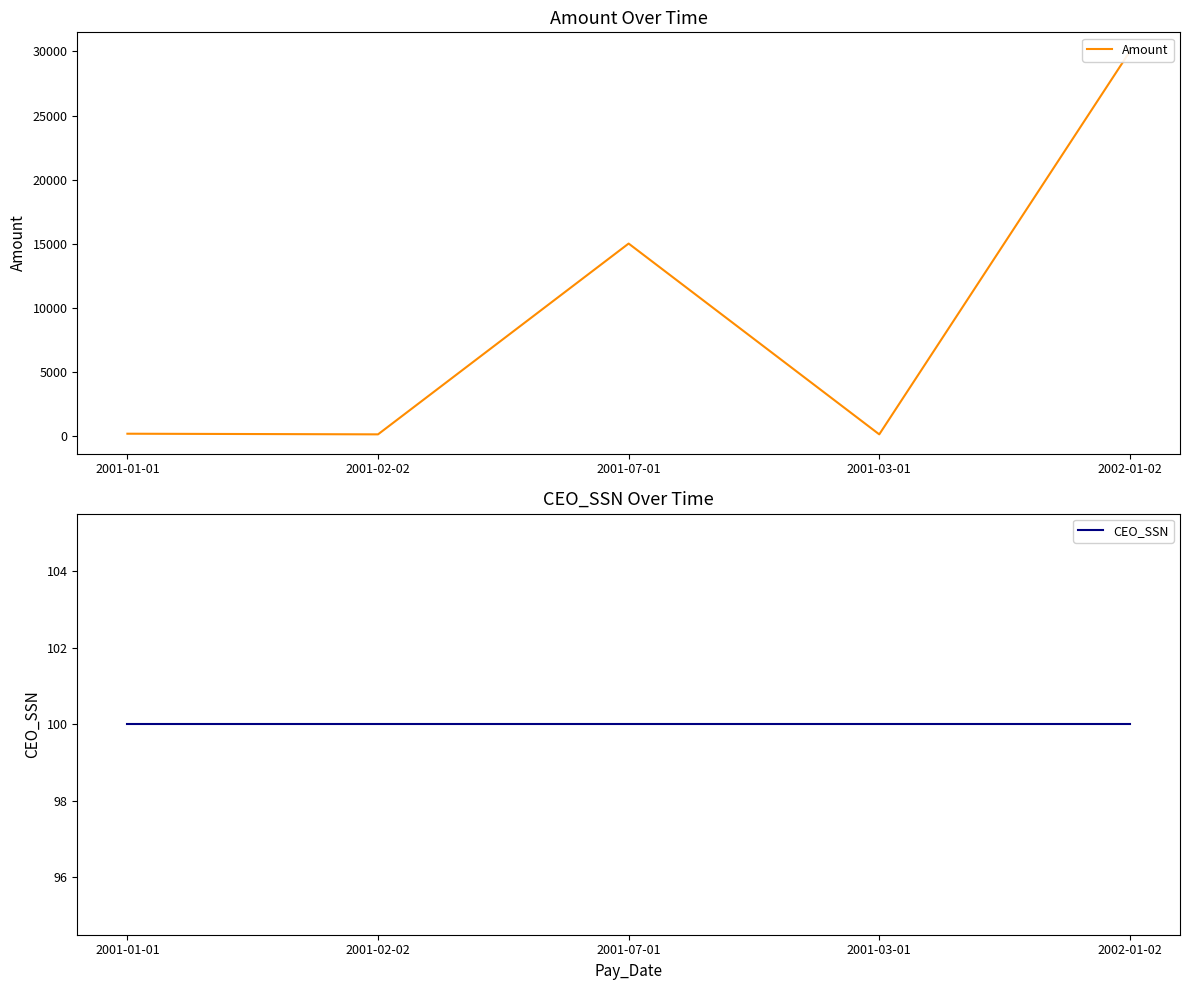

At which label is CEO_SSN closest to 100?

2001-01-01